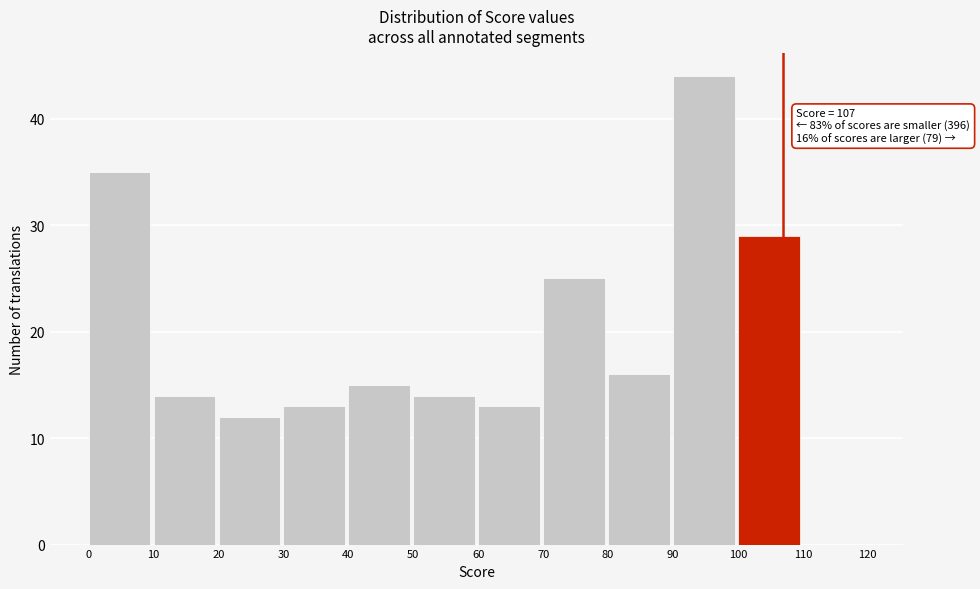

Over which range of the x-axis is the bar tallest?

90 to 100